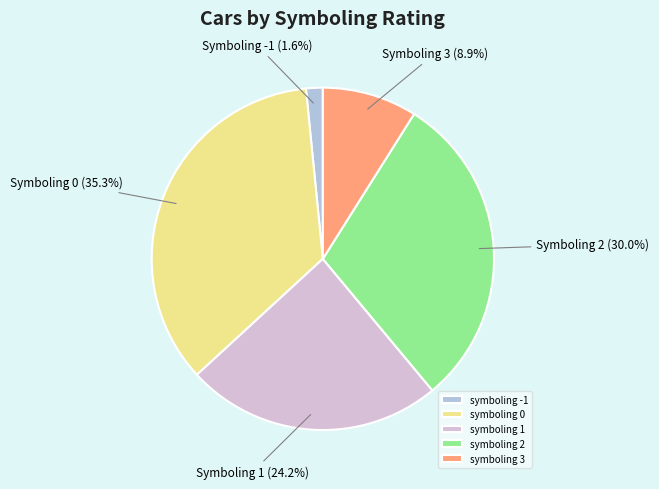

Rank the categories by value from lowest to highest.

symboling -1, symboling 3, symboling 1, symboling 2, symboling 0